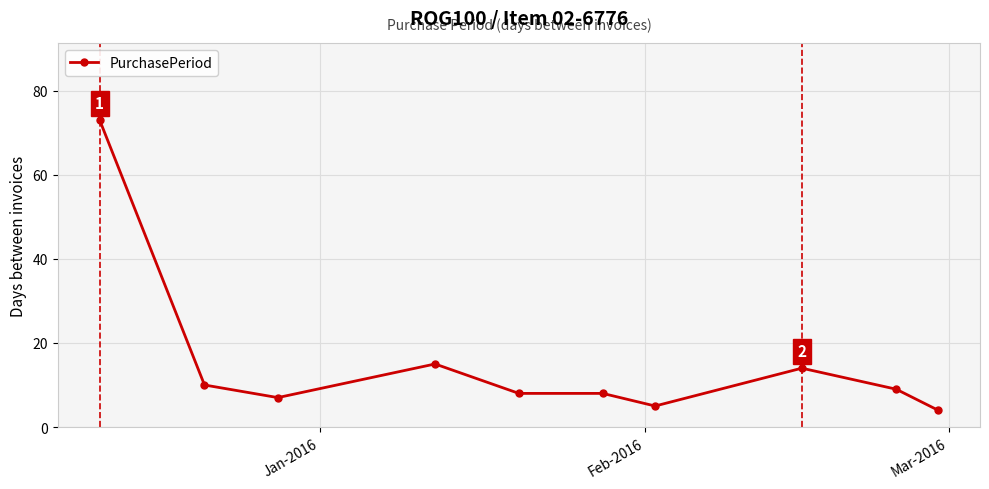

True or false: the data has more than 0 interior local peaks.

True